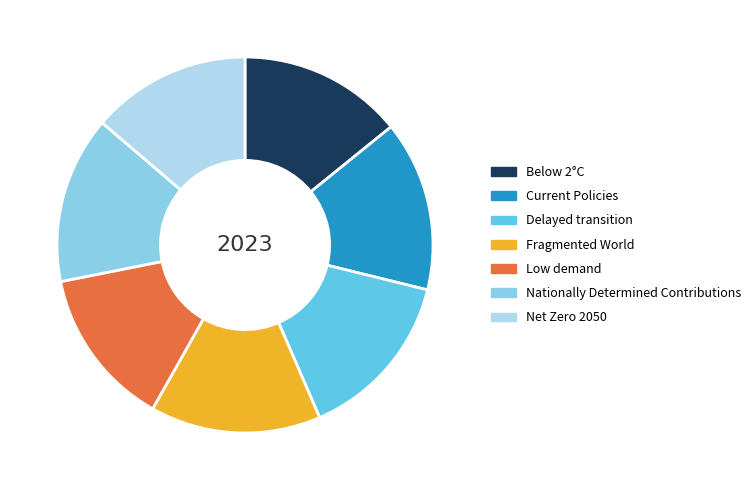

What is the smallest slice in the pie chart?

Low demand